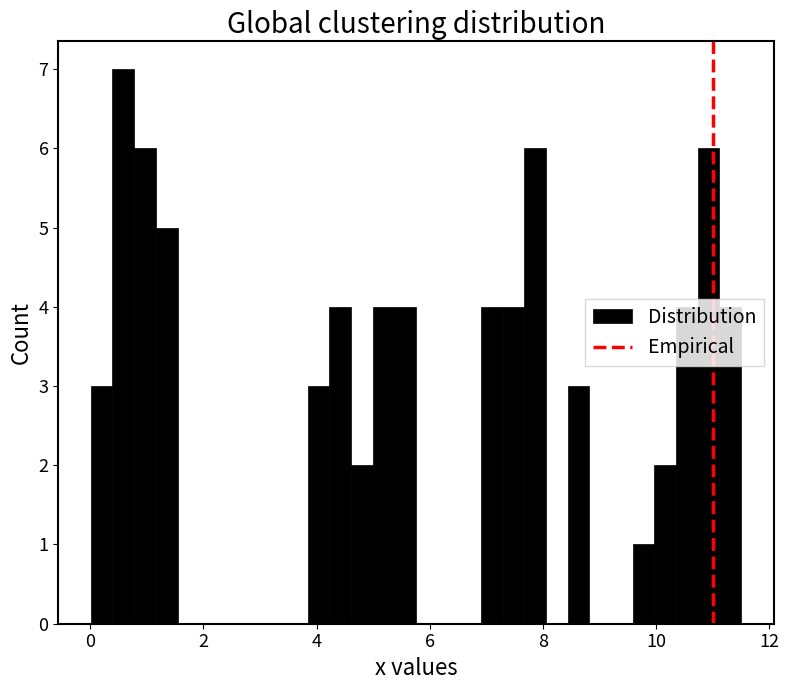

Around what value on the x-axis is the tallest bar? Give the approximate position of its centre, as read against the axis.

0.6